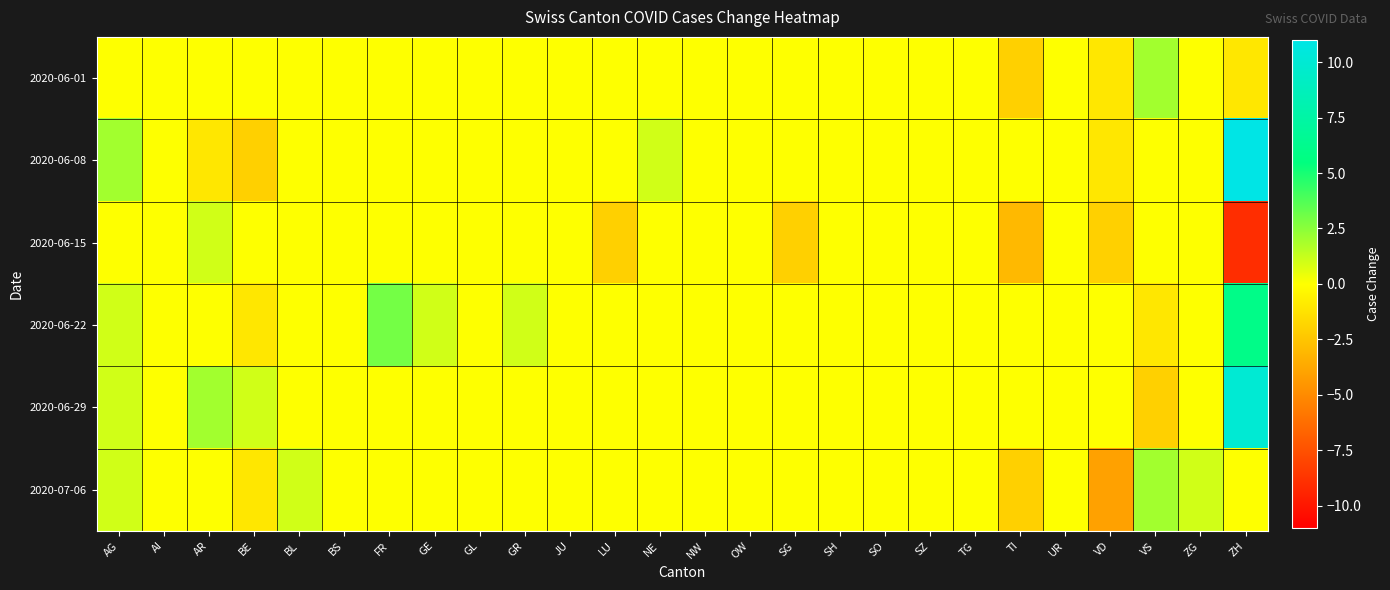

What is the maximum value shown in the chart?

11